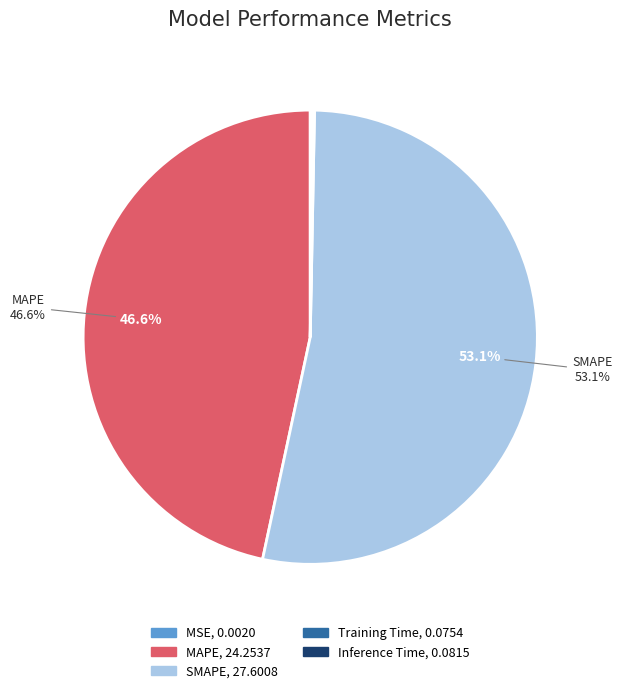

Does any single category account for the majority?

Yes